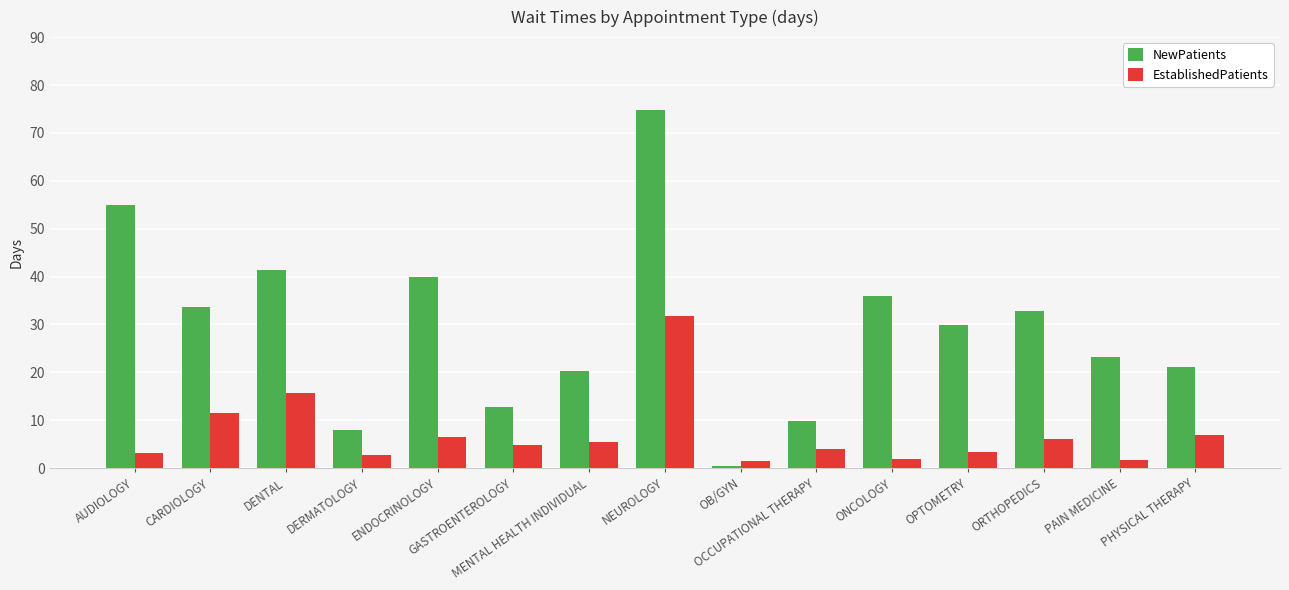

What is the label of the 11th bar from the right?

ENDOCRINOLOGY